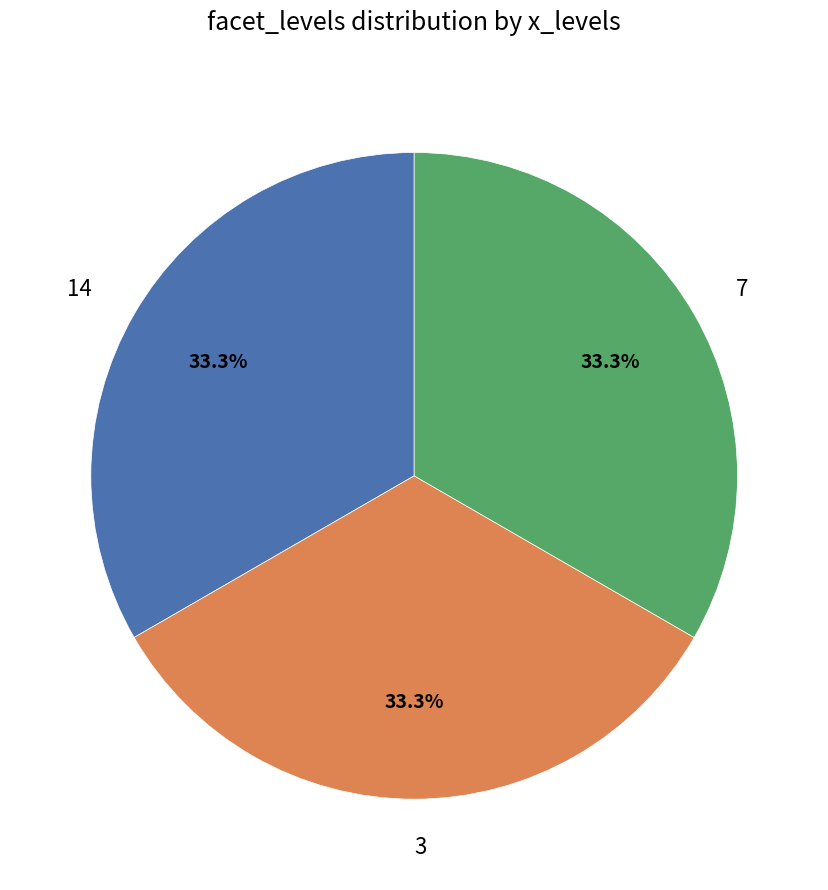

How many slices are in this pie chart?

3